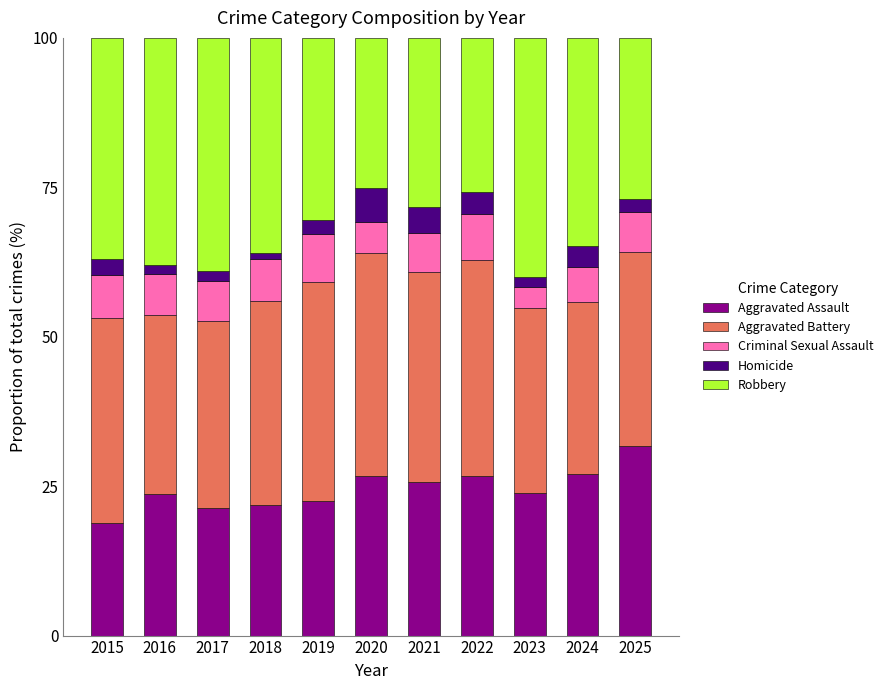

What is the total value across all series at 2022?

100.0